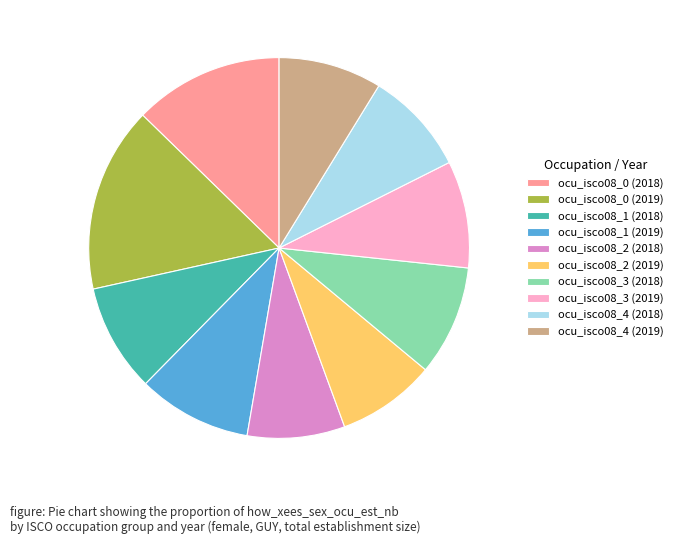

Is the sum of ocu_isco08_0 (2018) and ocu_isco08_2 (2018) greater than half?

No